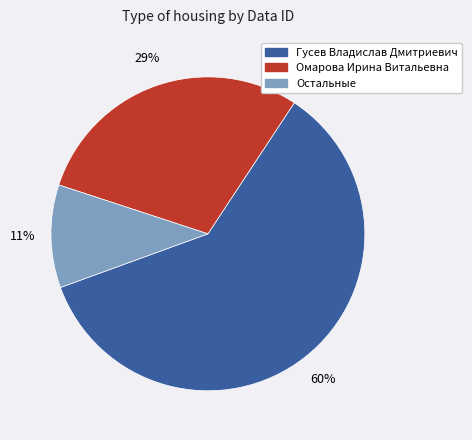

To the nearest percent, what is the average slice percentage?

33%